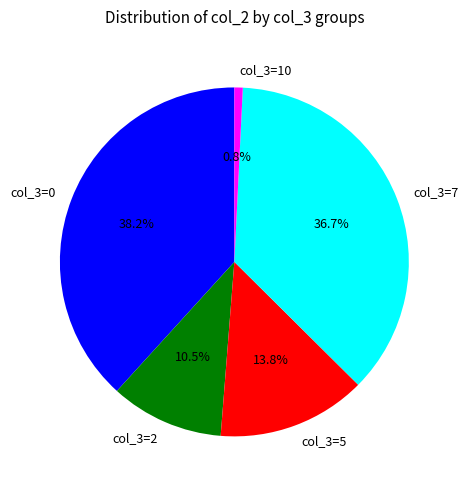

To the nearest percent, what portion does col_3=5 represent?

14%